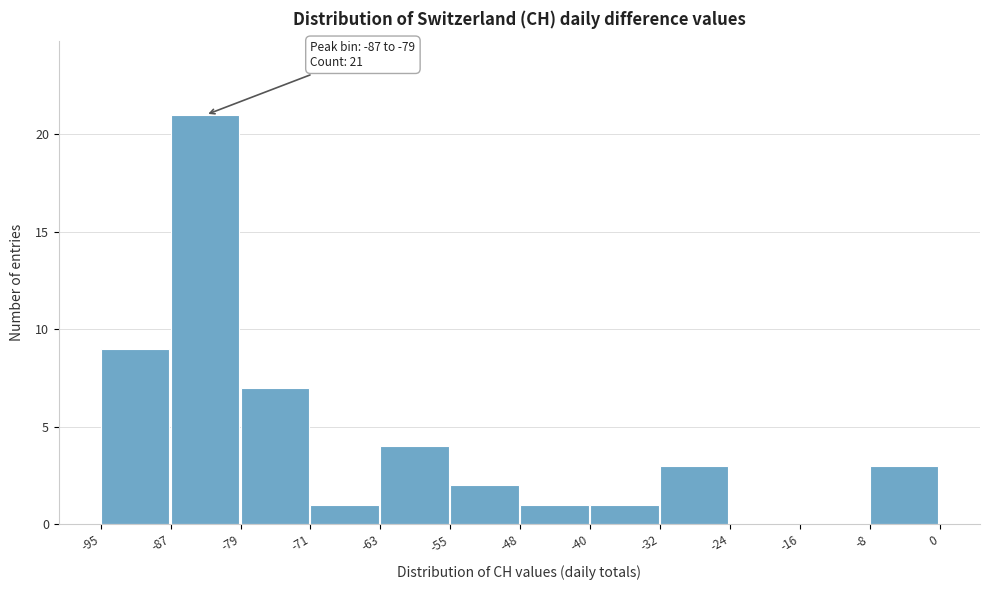

Which range on the x-axis has the tallest bar?

-87 to -79